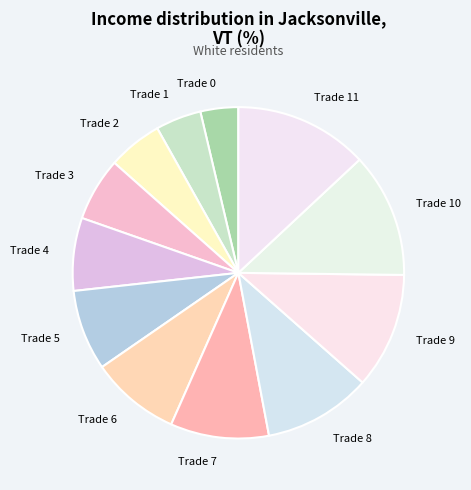

Do Trade 5 and Trade 9 together represent more than half of the pie?

No